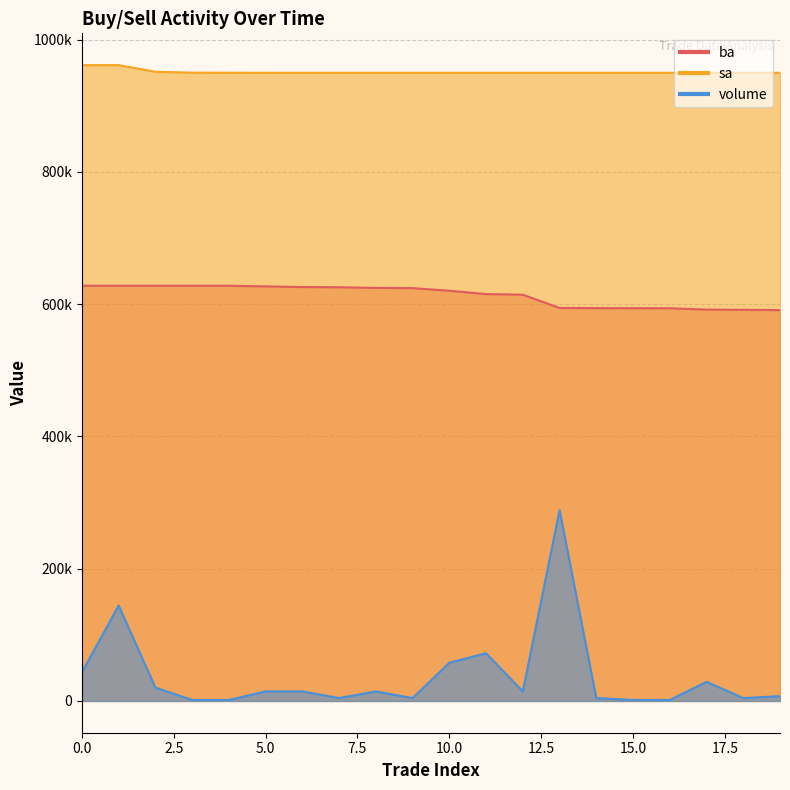

Between 4 and 7, which series saw the biggest shift?

volume